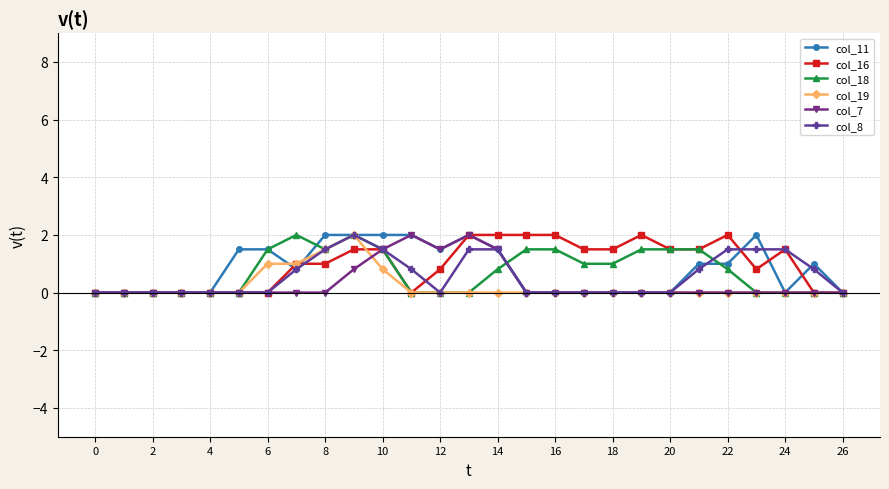

What is the greatest value displayed?

2.0